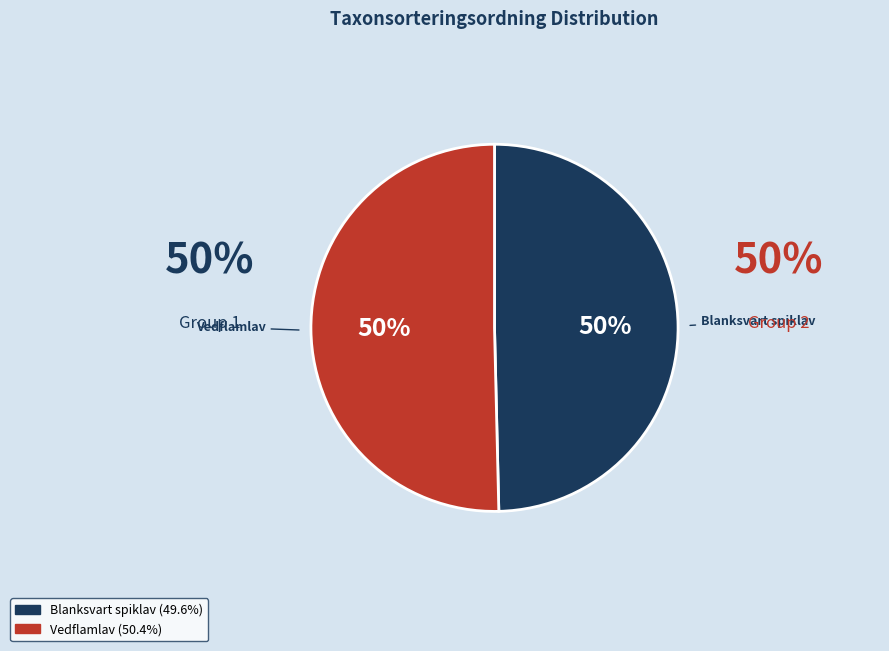

To the nearest percent, what is the average slice percentage?

50%